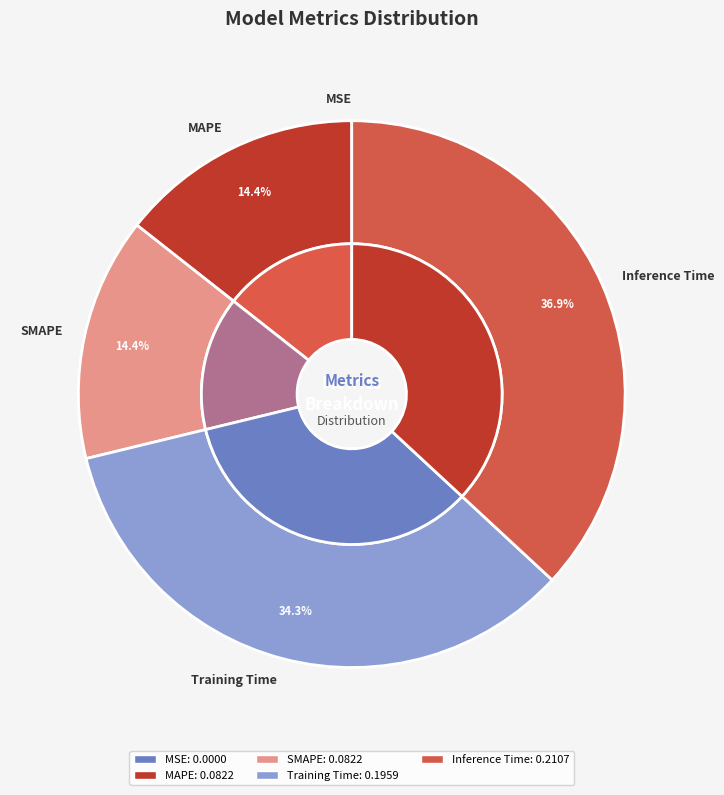

To the nearest percent, what percentage of the pie is MAPE?

14%